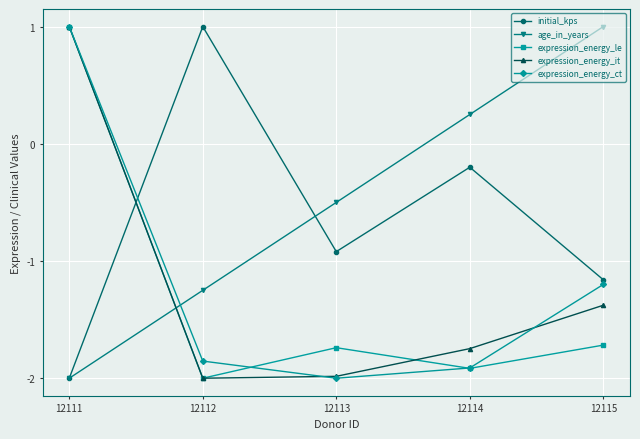

How many intersections are there between initial_kps and expression_energy_le?

1